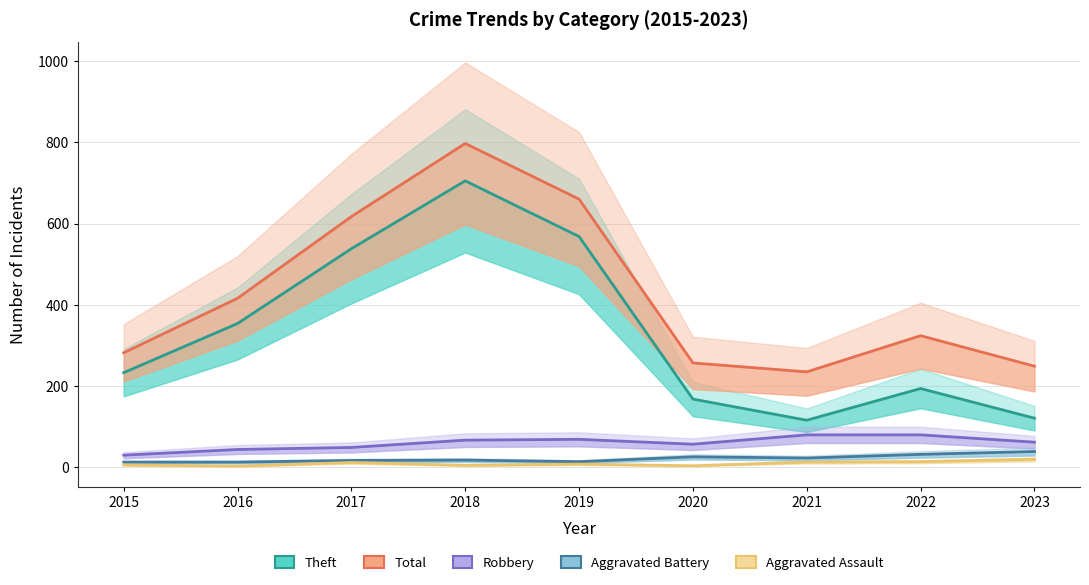

True or false: Theft and Aggravated Battery cross at least once.

False